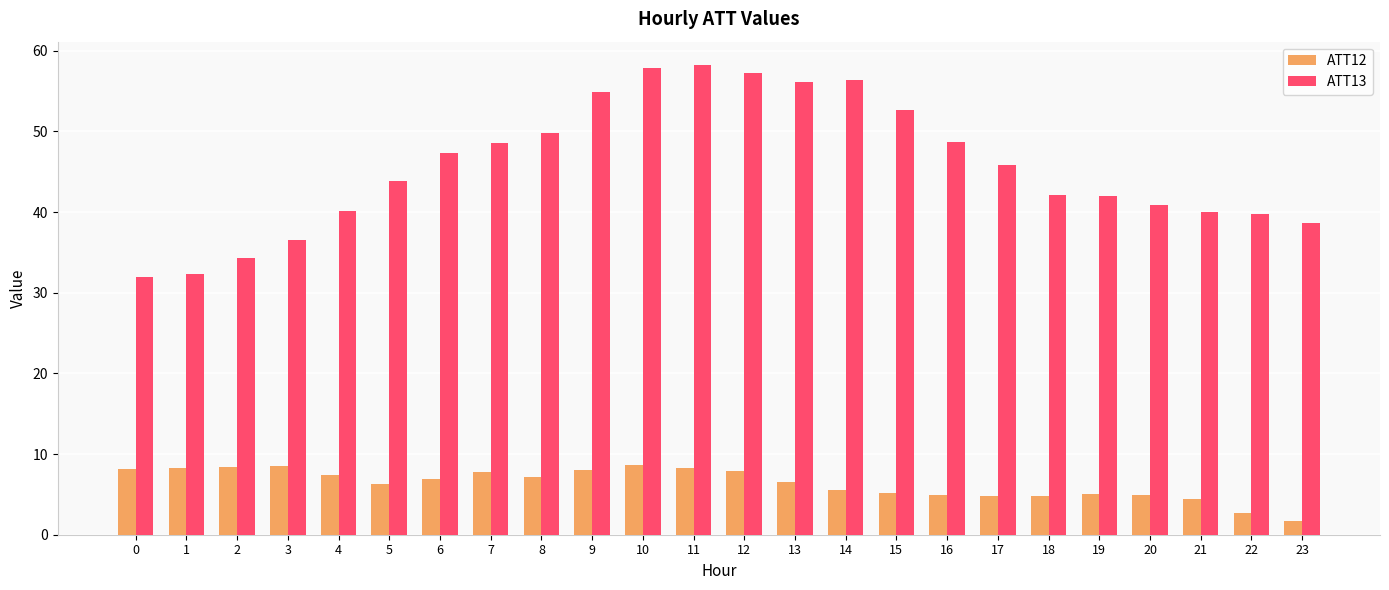

Which series has the widest spread of values?

ATT13